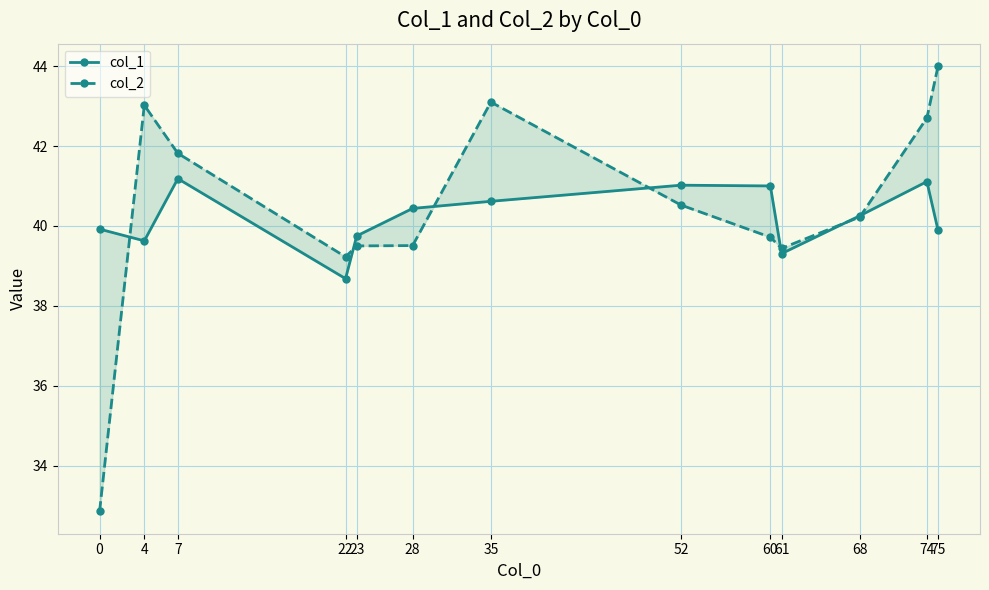

Is the value of col_1 at 23 greater than the value of col_2 at 23?

Yes